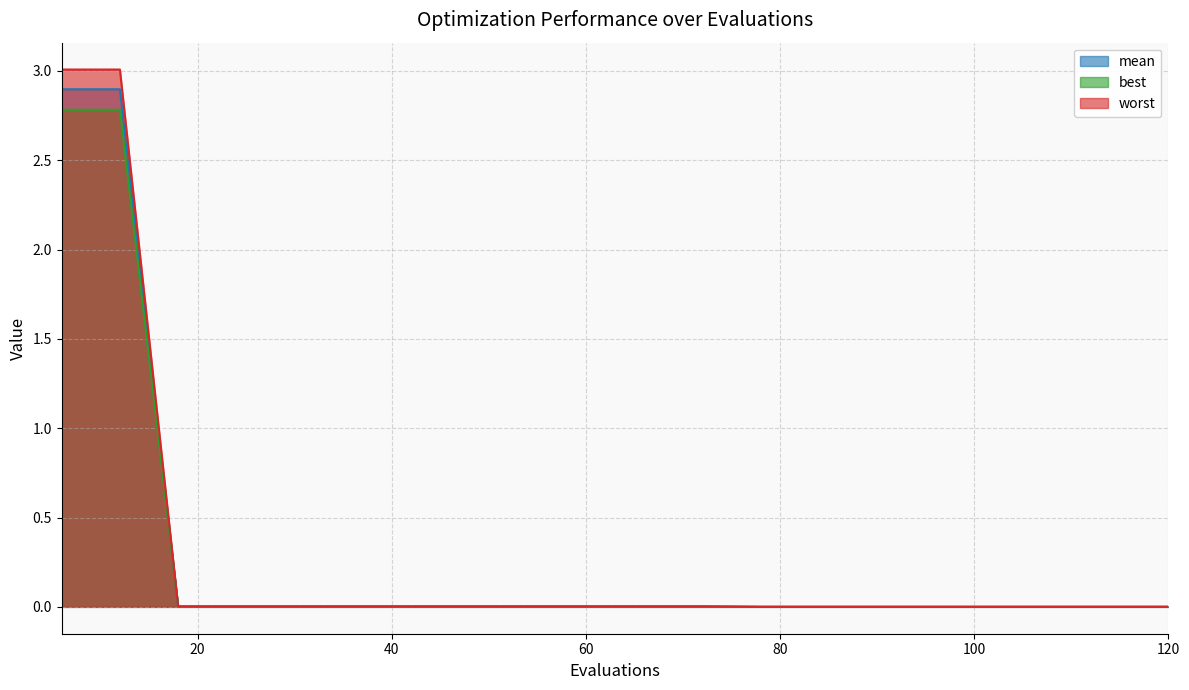

Rank the categories by best value from lowest to highest.

78, 84, 90, 96, 102, 108, 114, 120, 18, 24, 30, 36, 42, 48, 54, 60, 66, 72, 6, 12